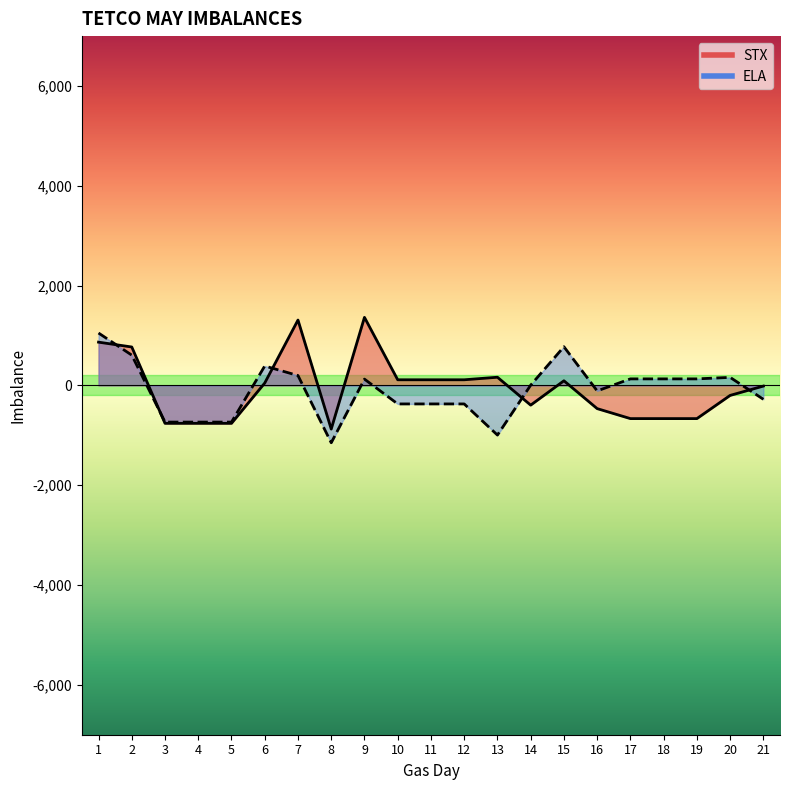

True or false: STX and ELA intersect in this chart.

True